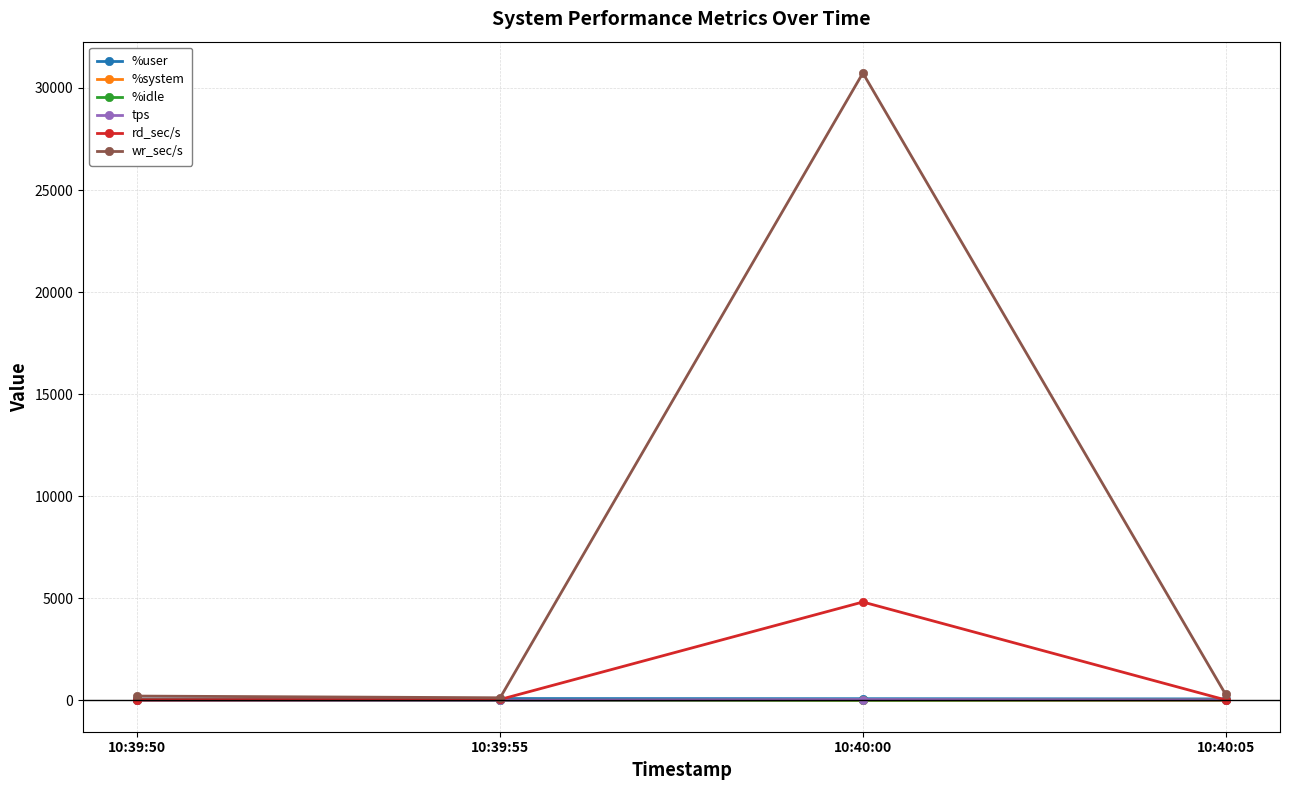

True or false: rd_sec/s has more than 2 points higher than both neighbors.

False